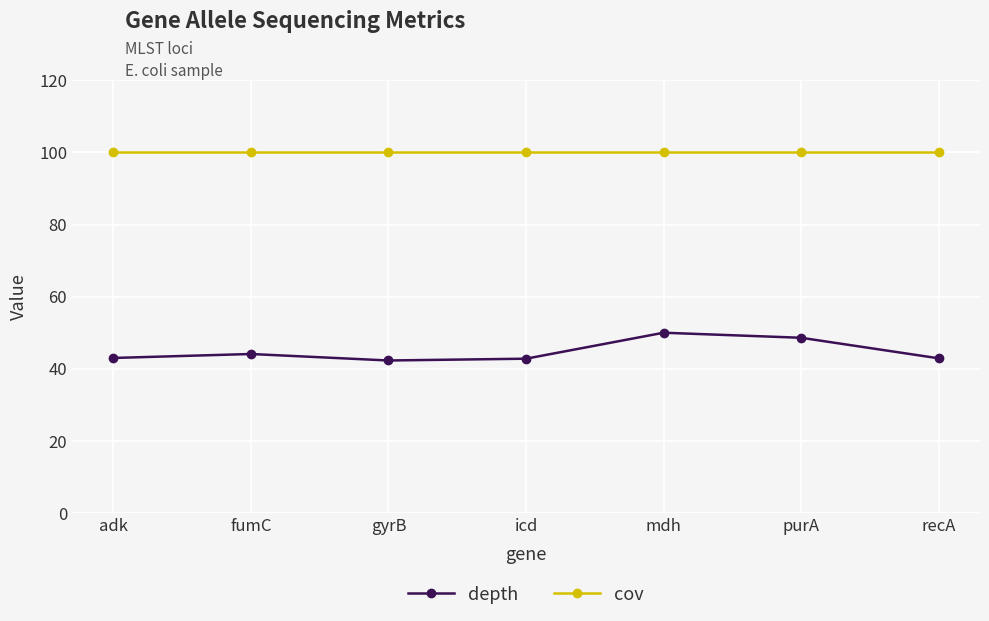

True or false: depth and cov cross at least once.

False